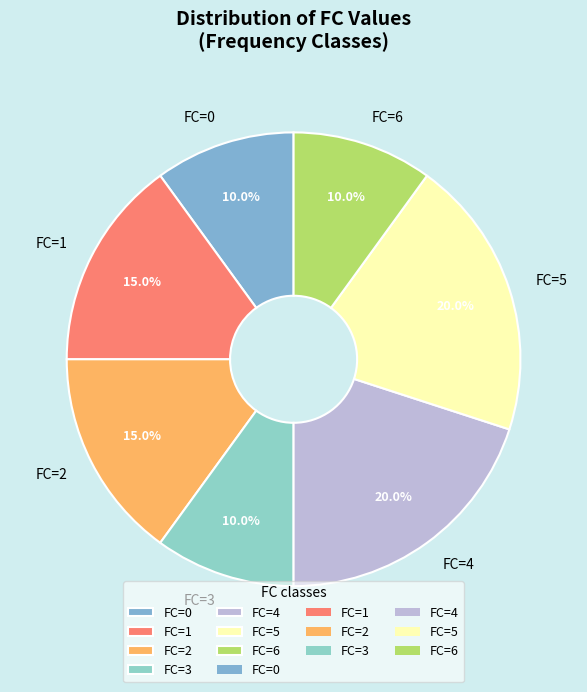

Does FC=3 represent more than half of the total?

No